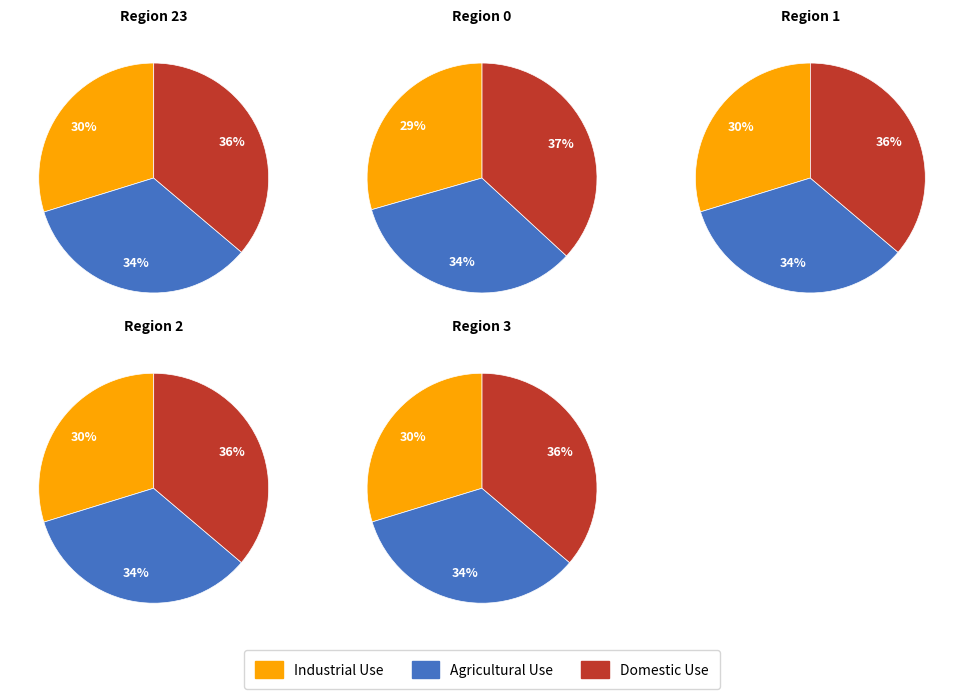

True or false: 23 accounts for 9% of the total.

False